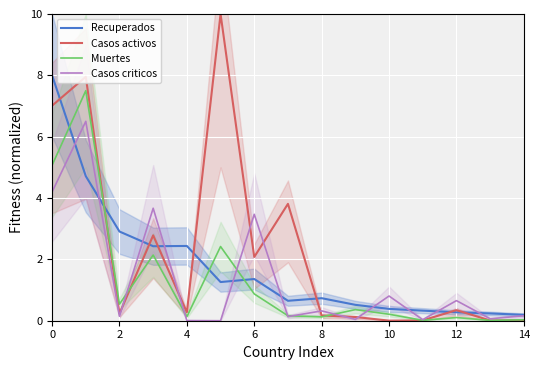

True or false: Muertes has a value of 0.1 at 12.

True